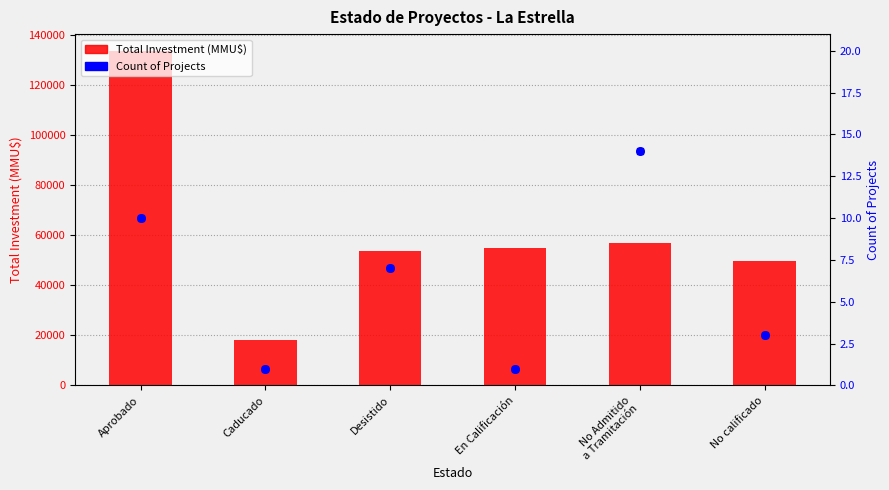

At which category is the sum across all series the highest?

Aprobado